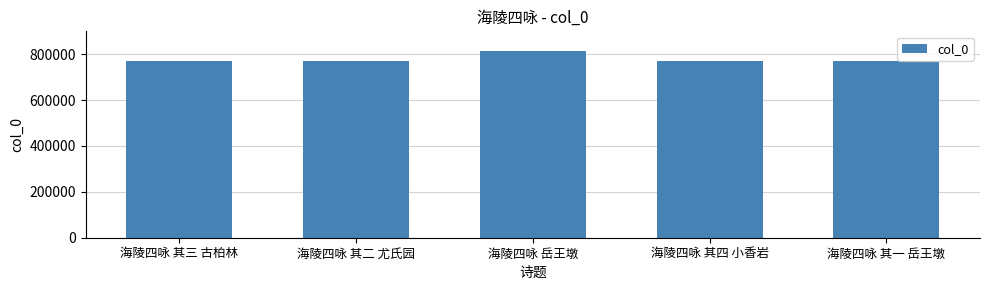

Is it true that the value at 海陵四咏 其二 尤氏园 is 317388?

False